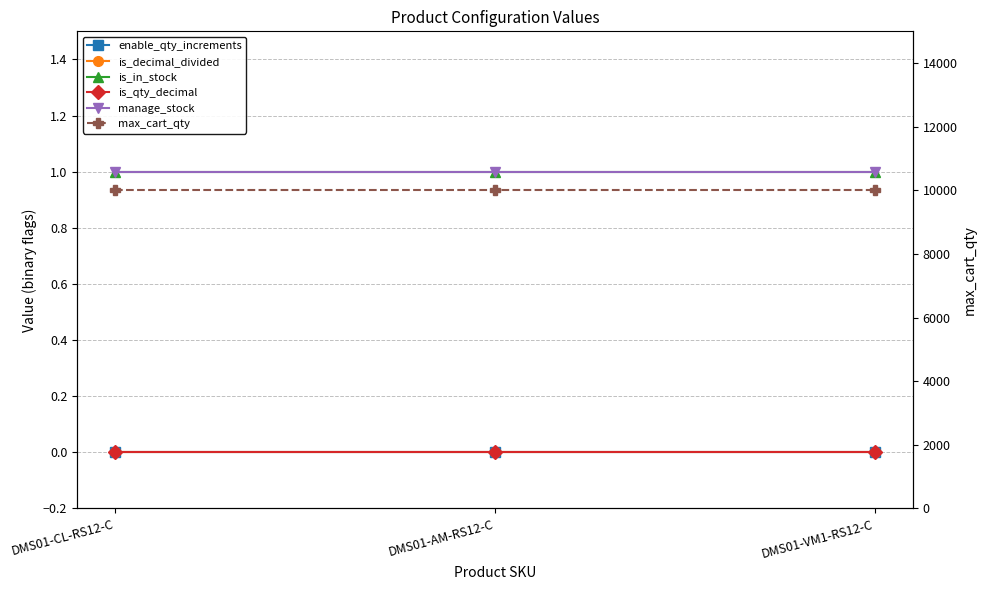

What is the total value across all series at DMS01-CL-RS12-C?

10002